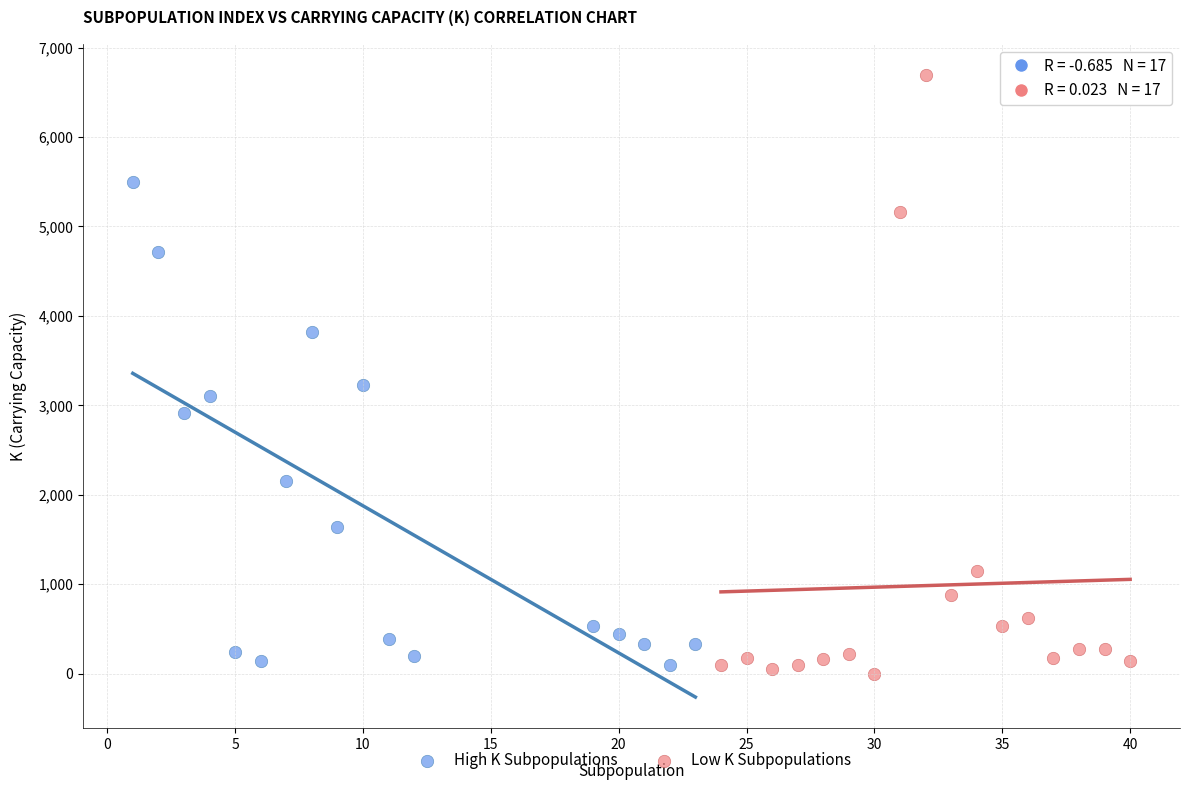

Which series contains the highest Y value?

Low K Subpopulations